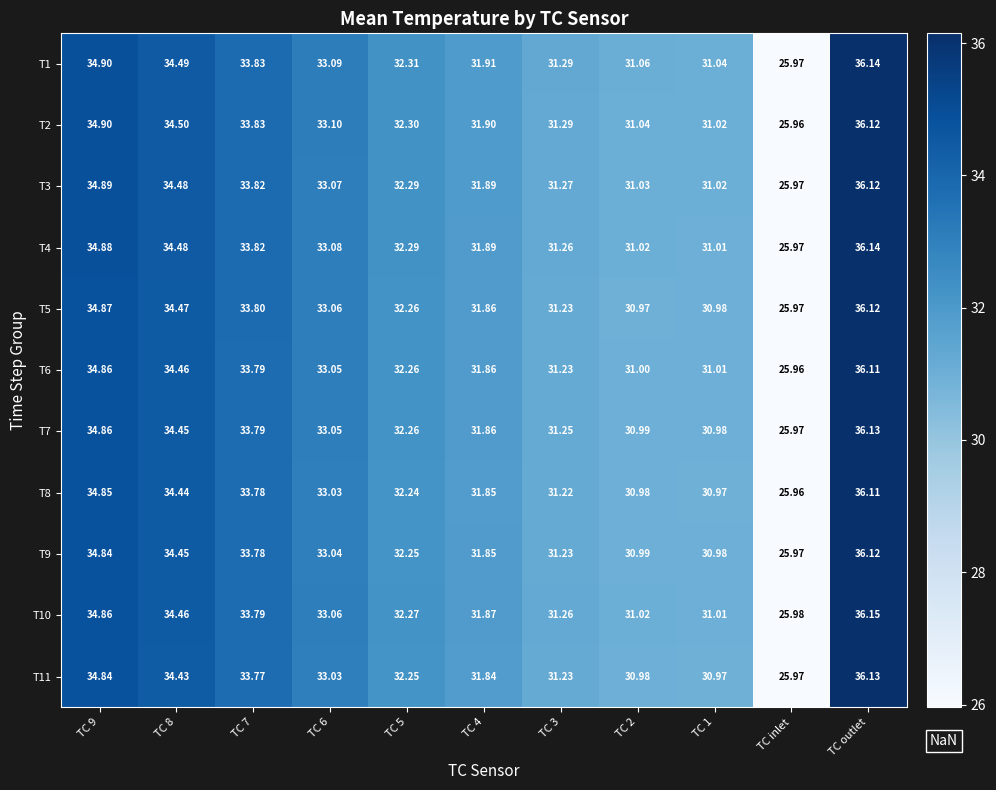

Which label corresponds to the smallest value in the chart?

TC inlet